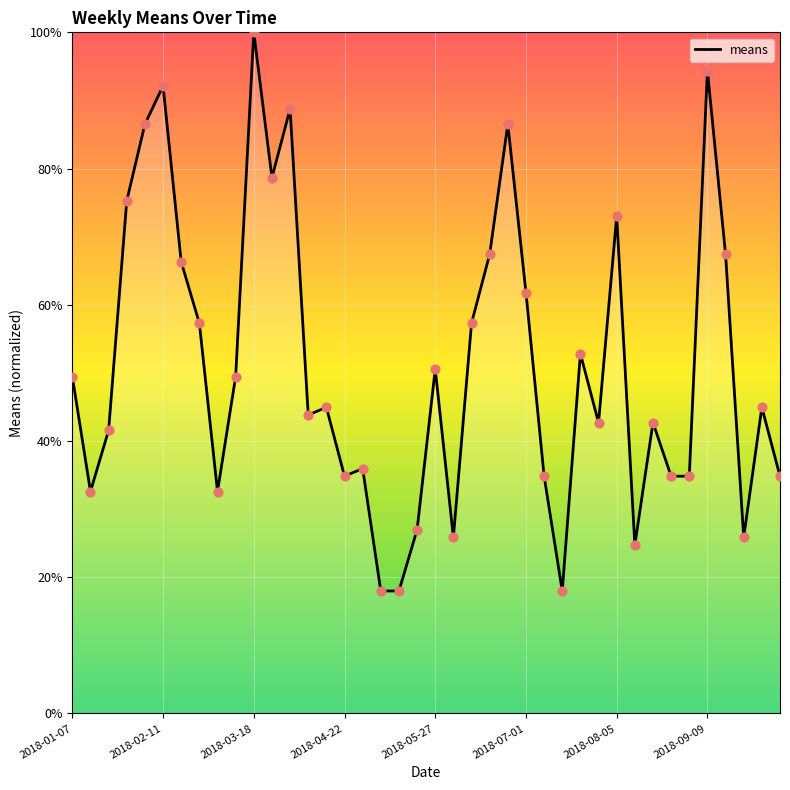

What is the greatest value displayed?

100.0